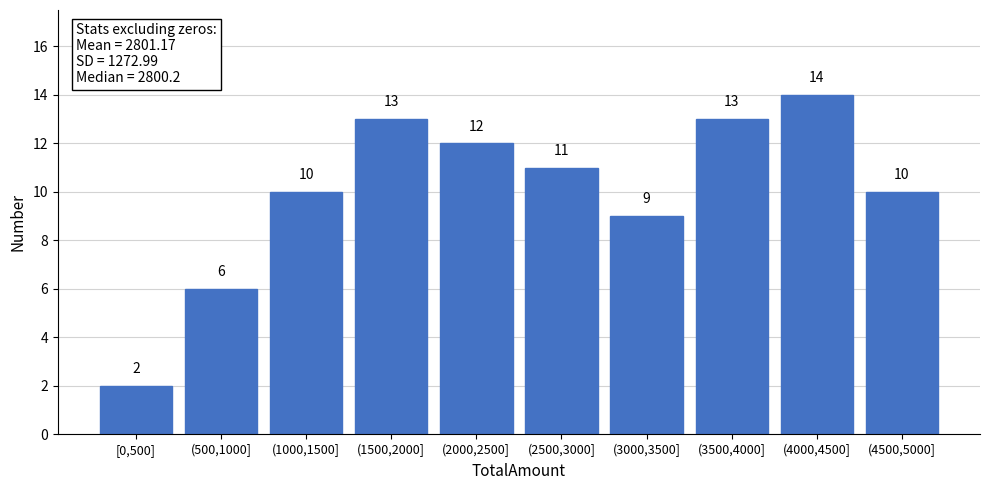

Reading left to right, list all the values displayed in this chart.

2	6	10	13	12	11	9	13	14	10